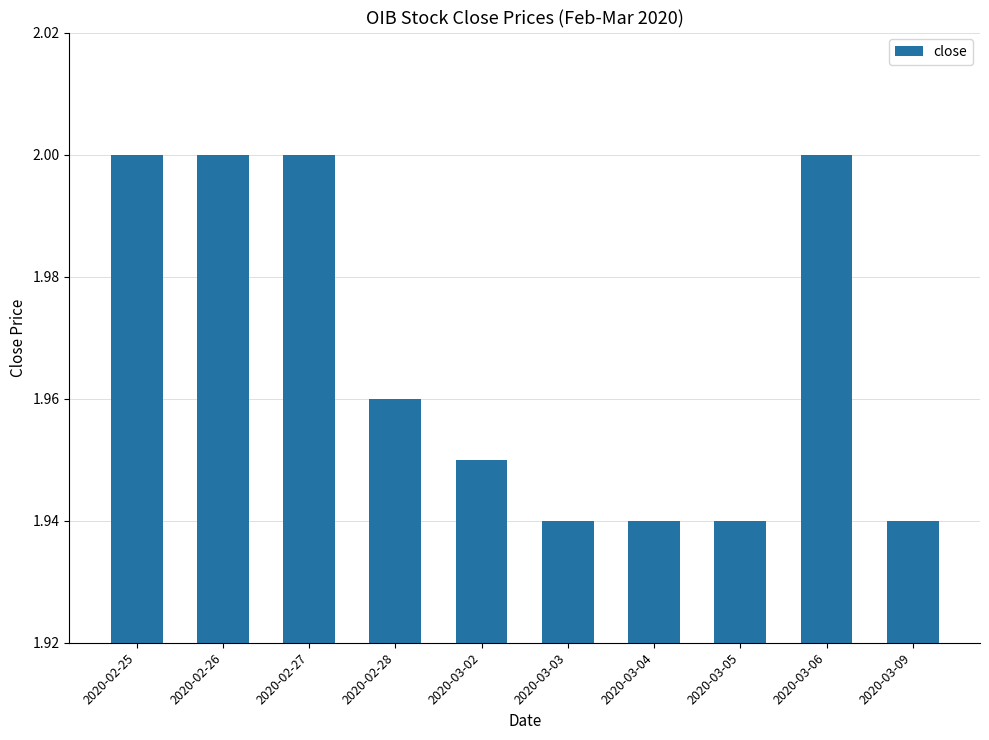

What is the sum of the values at 2020-03-09 and 2020-02-27?

3.9